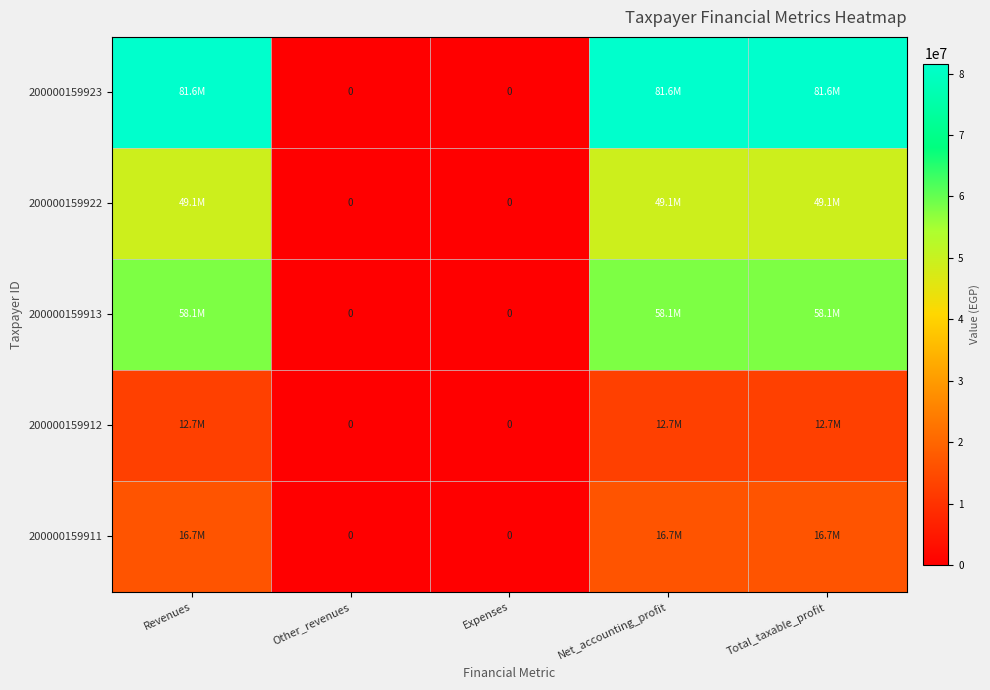

Between Expenses and Total_taxable_profit, which series saw the biggest shift?

200000159923